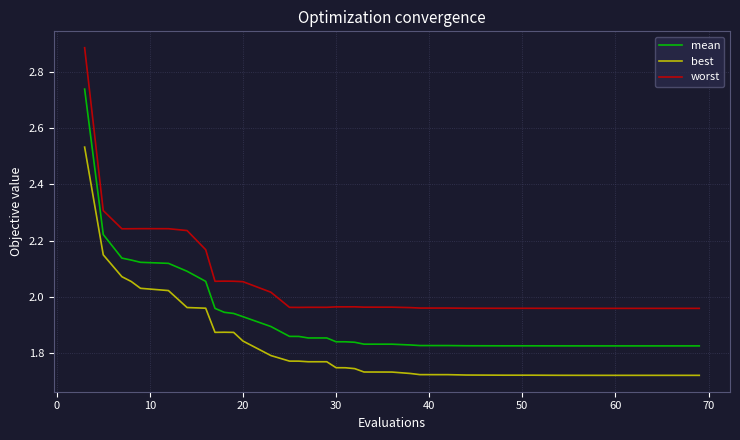

True or false: best and mean cross at least once.

False